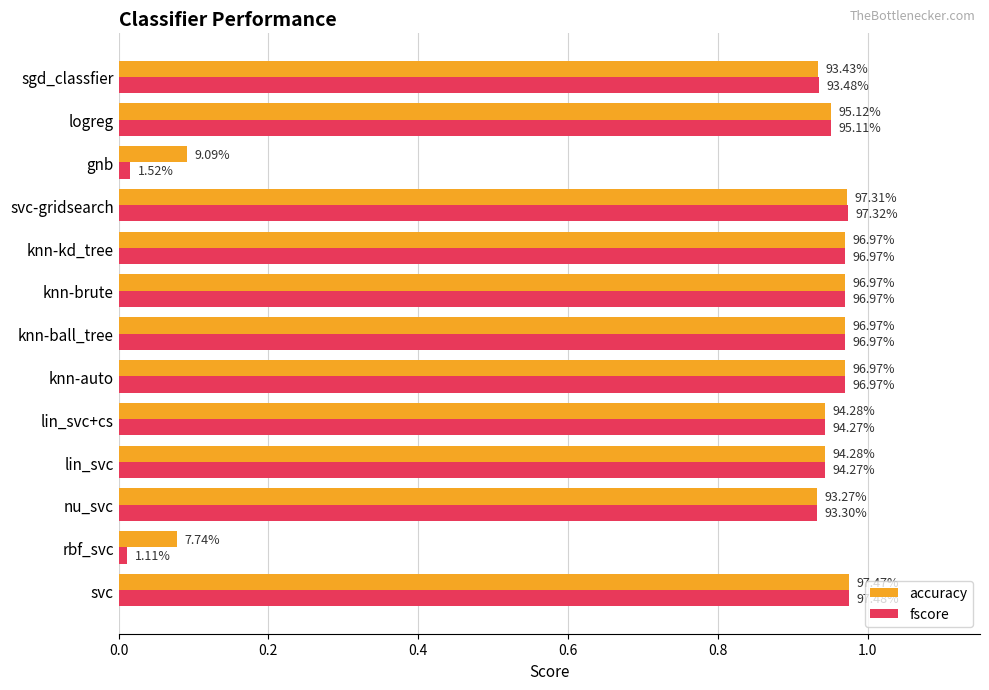

List the series in order of their peak value, highest first.

fscore, accuracy